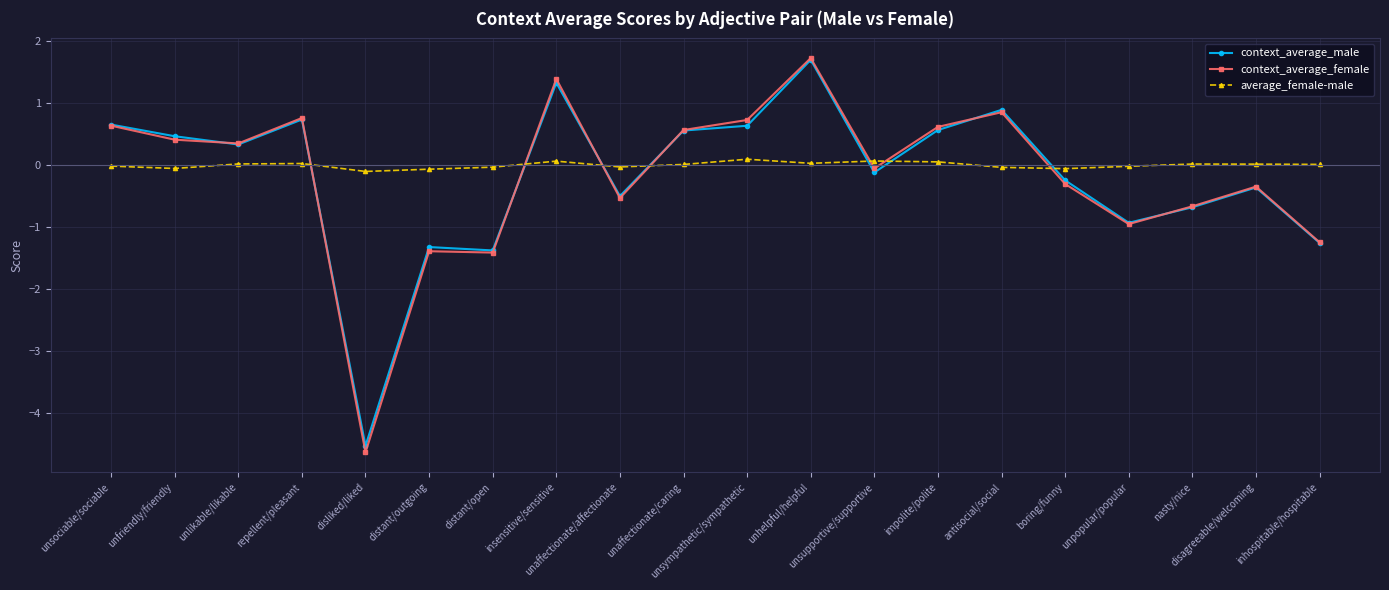

How many values in the context_average_male series are below 0?

10